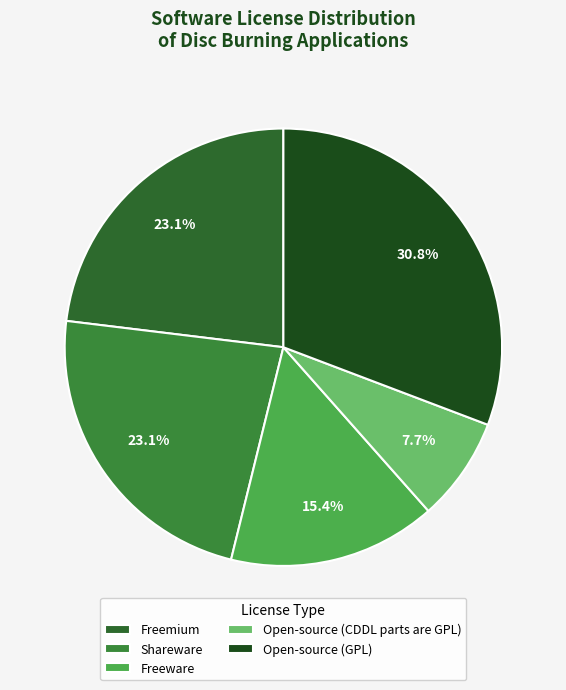

What percentage is NOT represented by Open-source (CDDL parts are GPL)?

92.3%